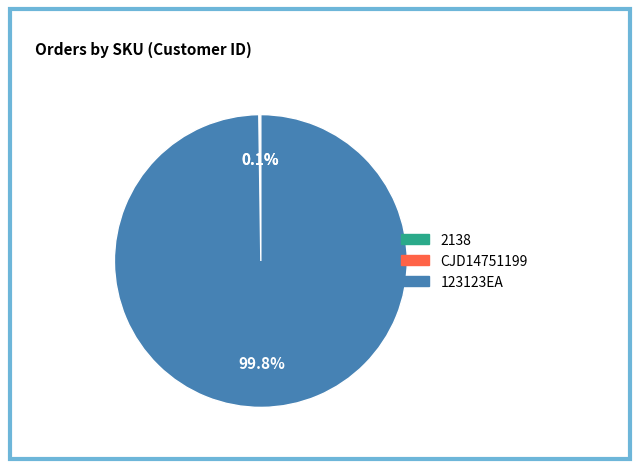

Is 123123EA the majority of the pie?

Yes